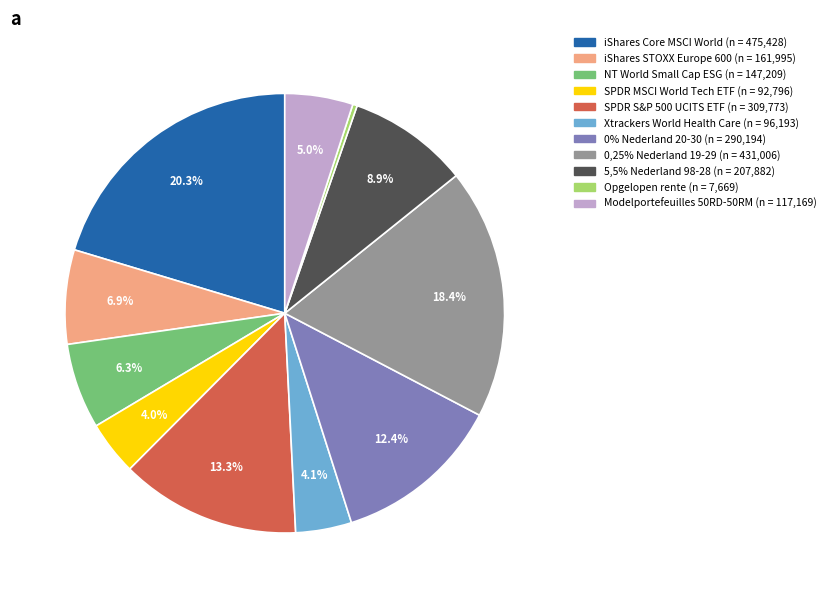

Is there any slice that represents more than half of the pie?

No